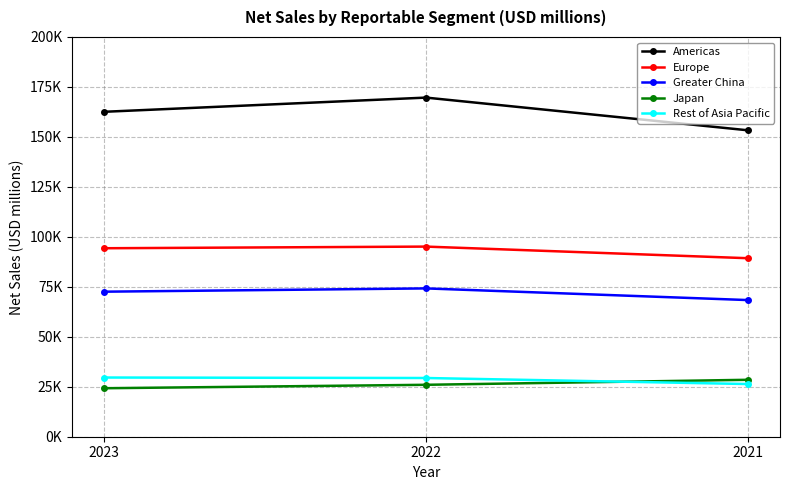

True or false: Europe has a value of 22489 at 2022.

False